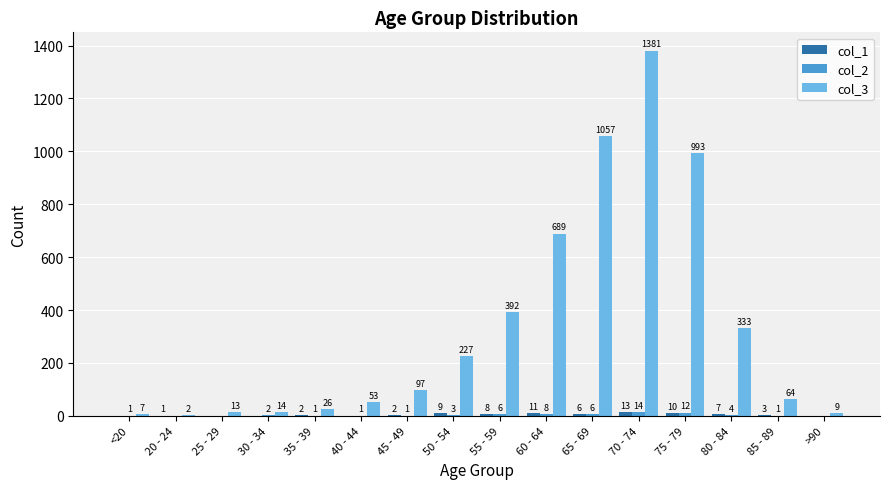

Is it true that col_3 equals 1381 at 70 - 74?

True